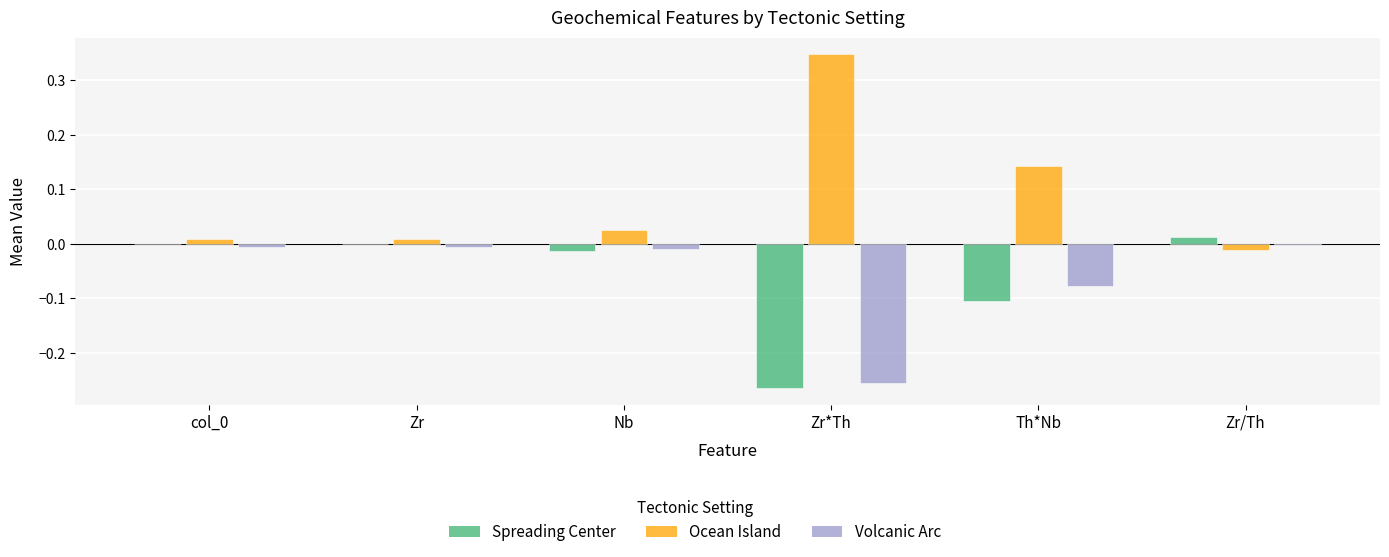

The value of VOLCANIC_ARC at Nb is -0.0. True or false?

True